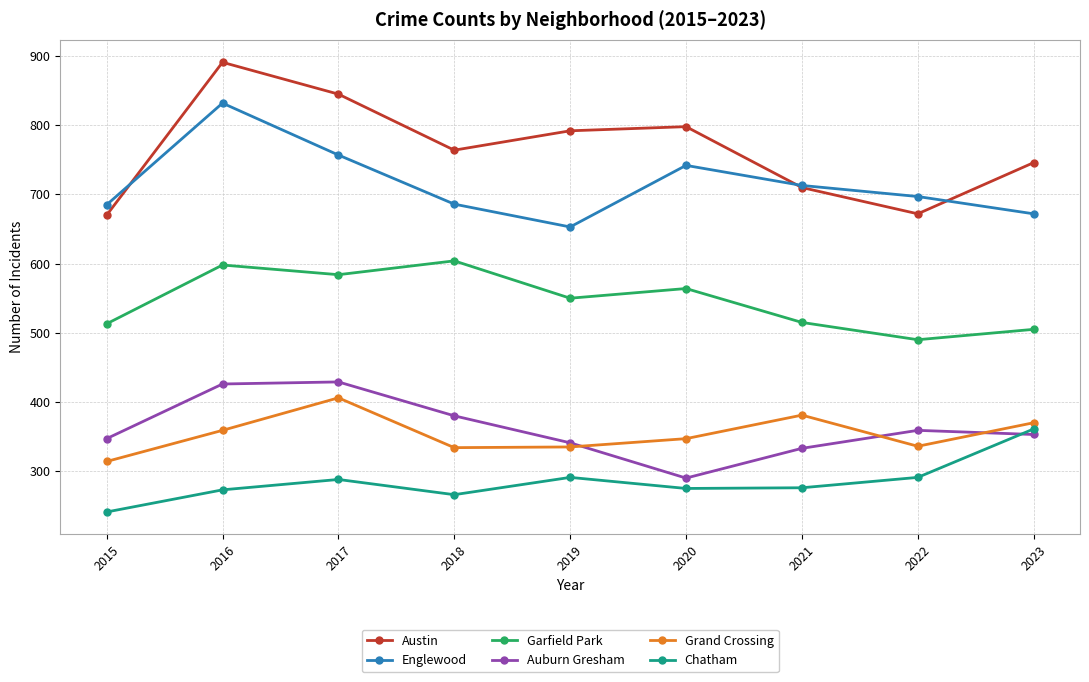

What is the sum of the Grand Crossing values at 2023 and 2015?

684